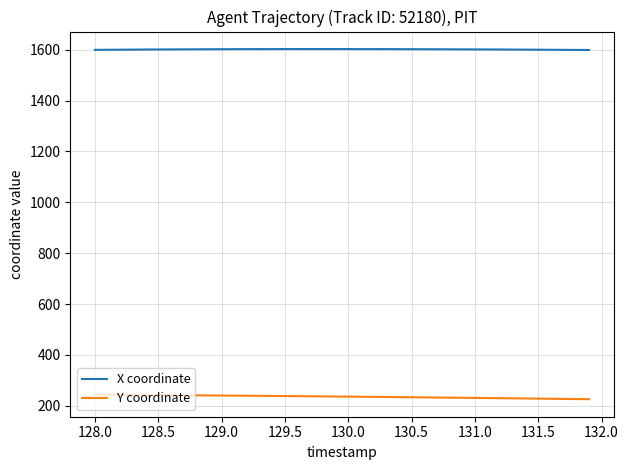

What is the highest value of the X coordinate series?

1602.9